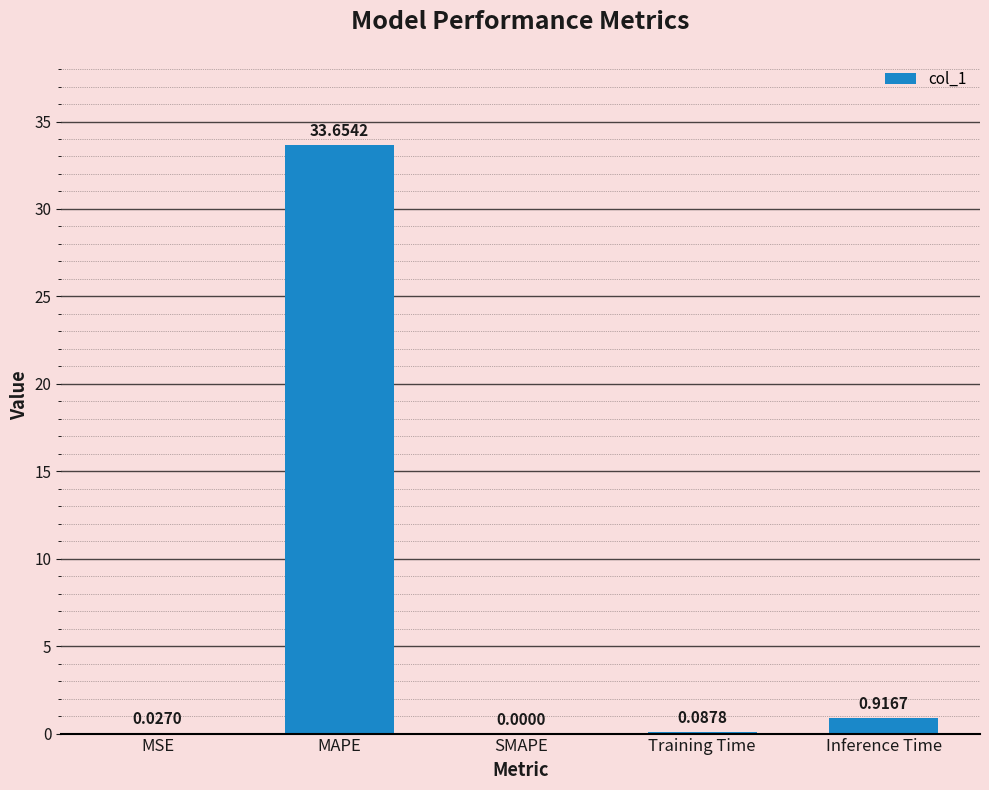

What is the change in value from MAPE to Training Time?

-33.6